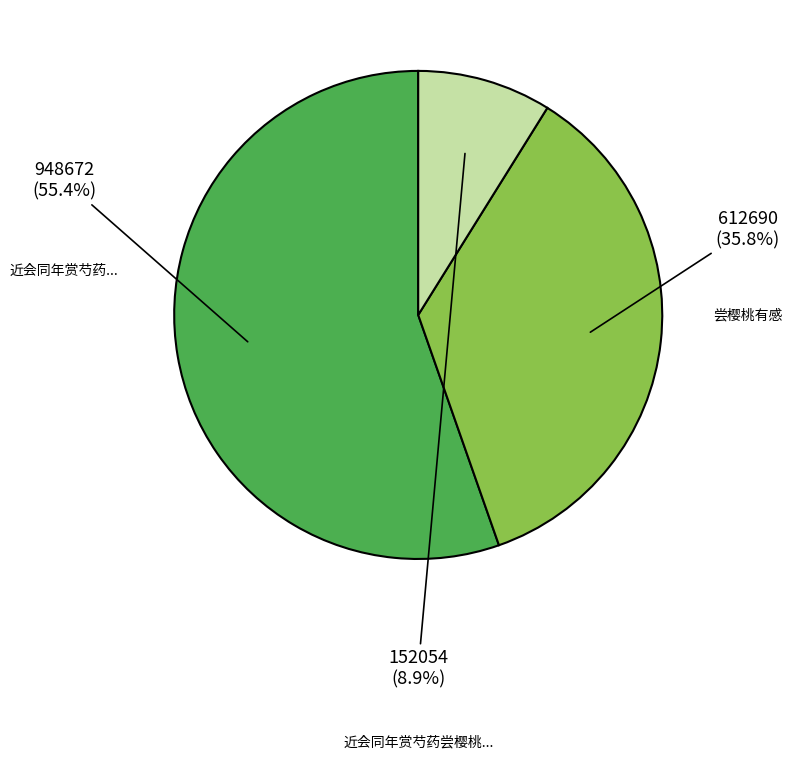

Count the number of slices in the pie.

3